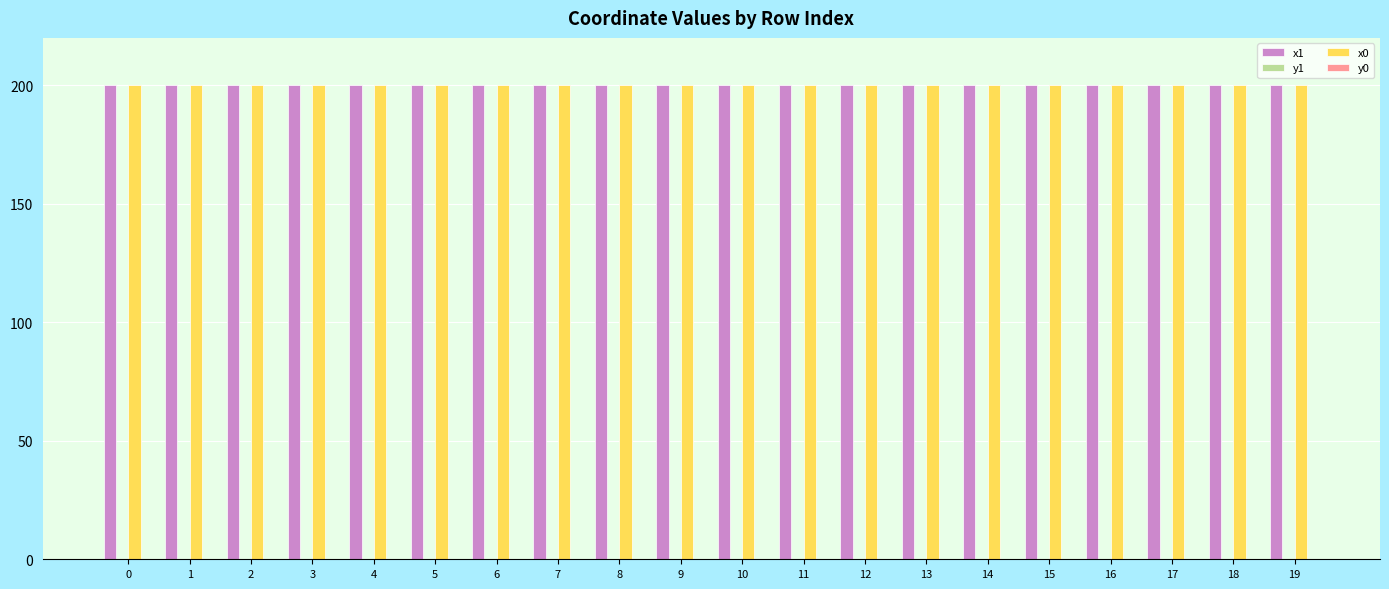

Rank the series by their maximum value, from lowest to highest.

y0, y1, x0, x1